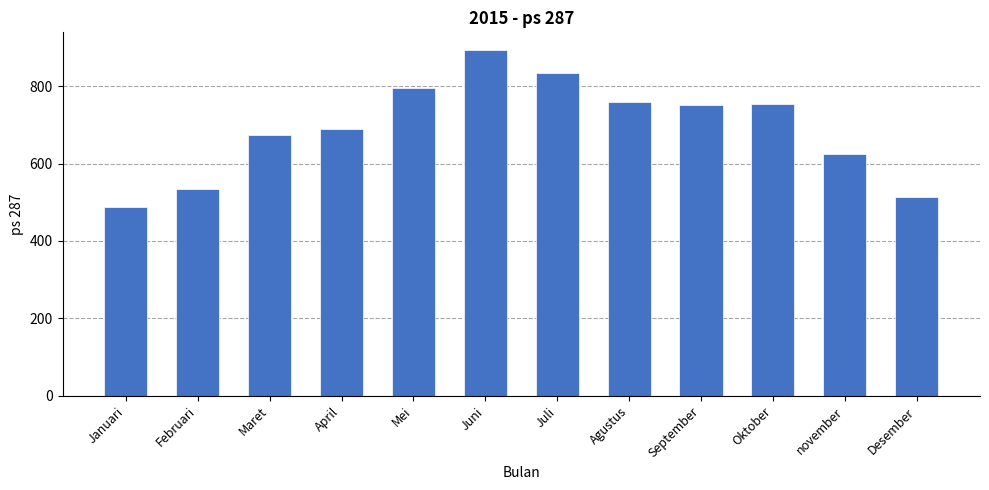

How many data points are less than 751?

6